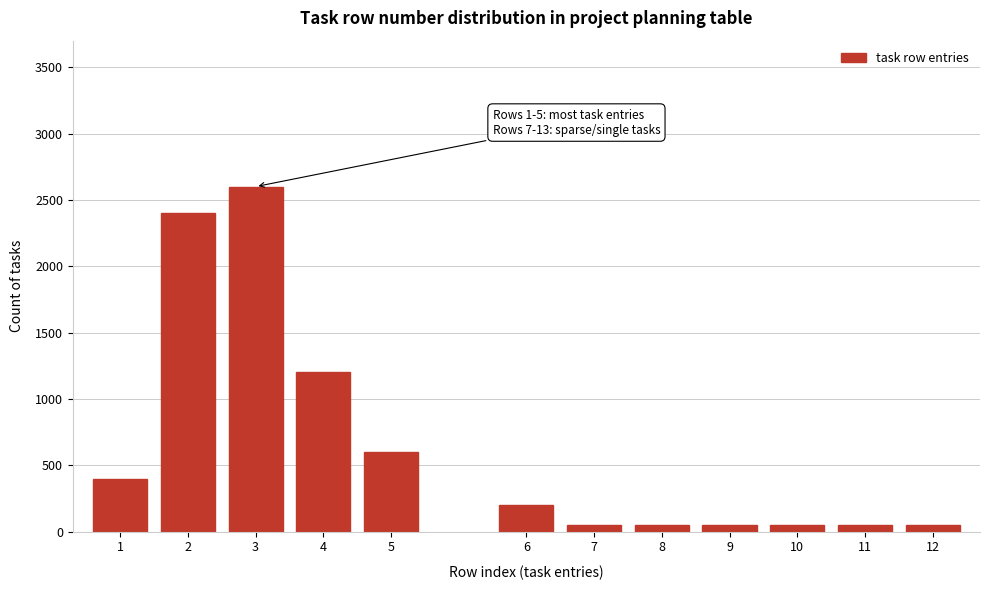

Reading right to left, list all the values displayed in this chart.

12=50	11=50	10=50	9=50	8=50	7=50	6=200	5=600	4=1200	3=2600	2=2400	1=400